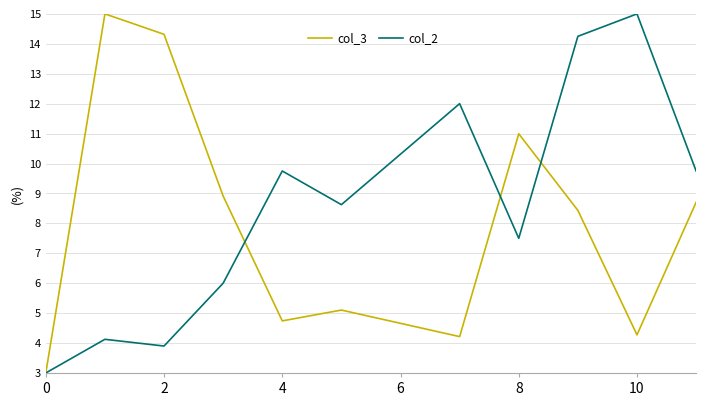

Which series has the largest total across all categories?

col_2